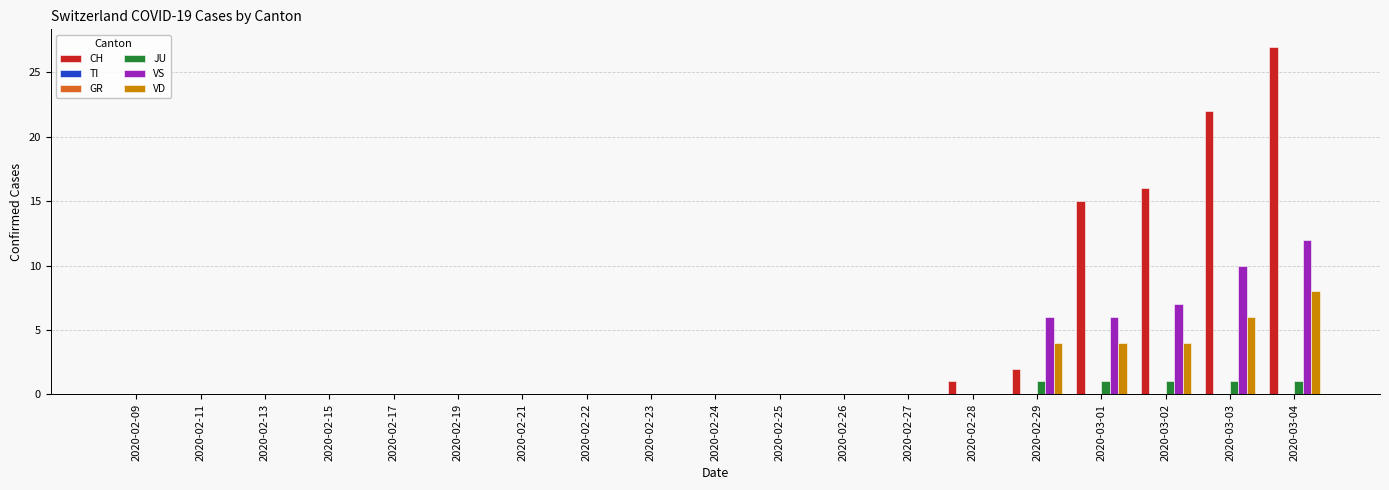

How many bars are there in each group?

6